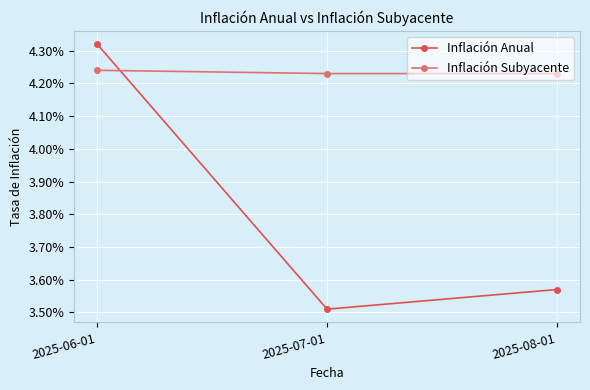

Does the chart have visible grid lines?

Yes